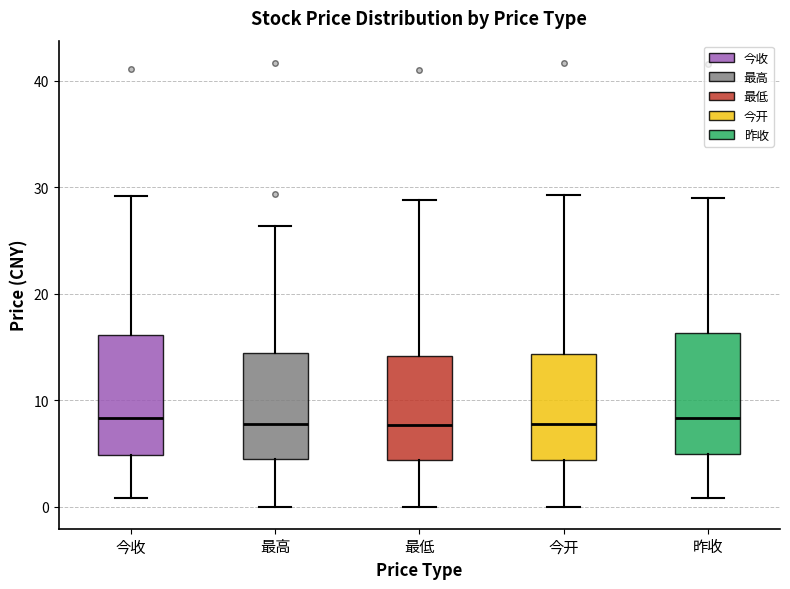

Reading left to right, transcribe this box plot: for each box, give where its median line is, the range the box spans, and where its two whiskers end, as read against the y-axis. The values are not printed on the chart, so give them approximately, as read against the axis.

今收: median 8, box 5 to 16, whiskers 1 to 29
最高: median 8, box 5 to 14, whiskers 0 to 26
最低: median 8, box 4 to 14, whiskers 0 to 29
今开: median 8, box 4 to 14, whiskers 0 to 29
昨收: median 8, box 5 to 16, whiskers 1 to 29